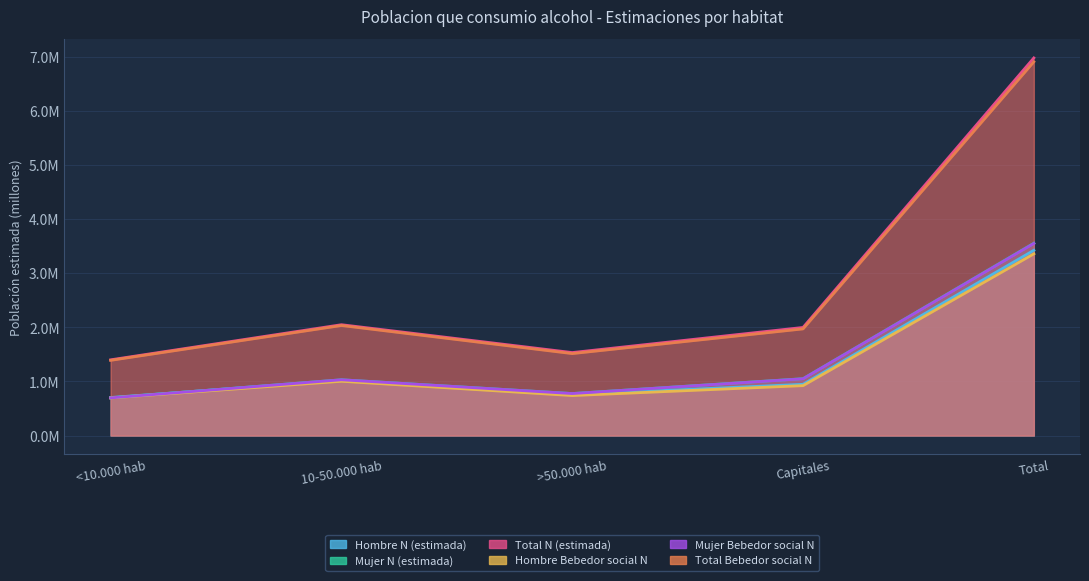

List the labels in order of Mujer Bebedor social N value, largest first.

Total, Capitales, 10-50.000 hab, >50.000 hab, <10.000 hab